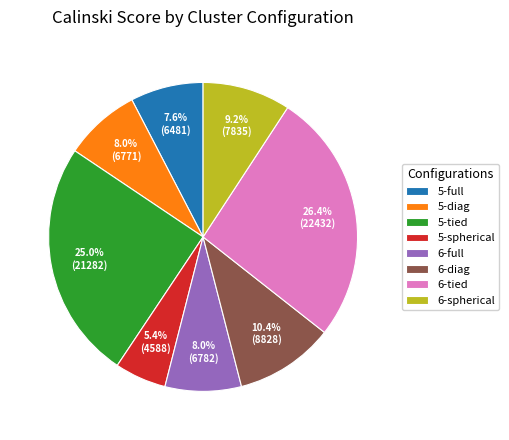

What percentage is the 5-tied slice, to the nearest percent?

25%